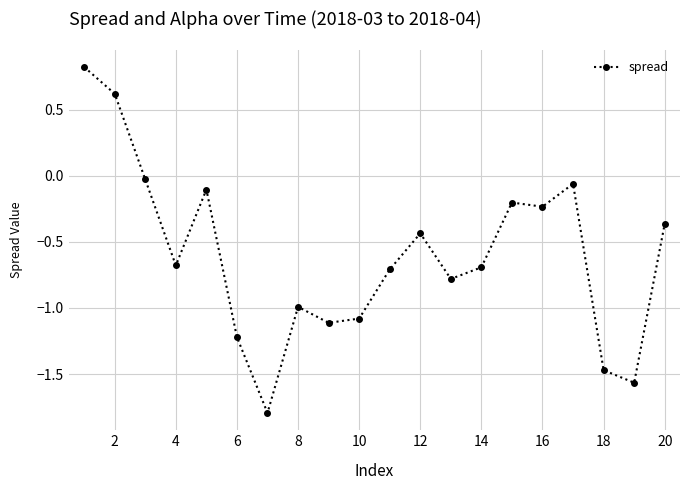

What is the minimum value shown in the chart?

-1.8